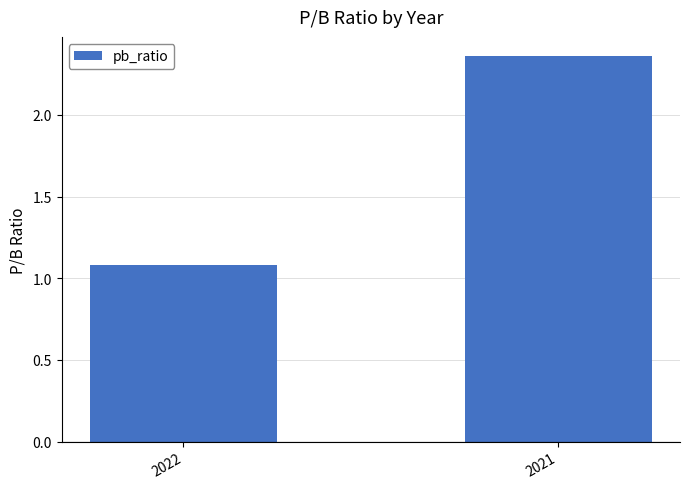

What is the change in value from 2022 to 2021?

+1.3